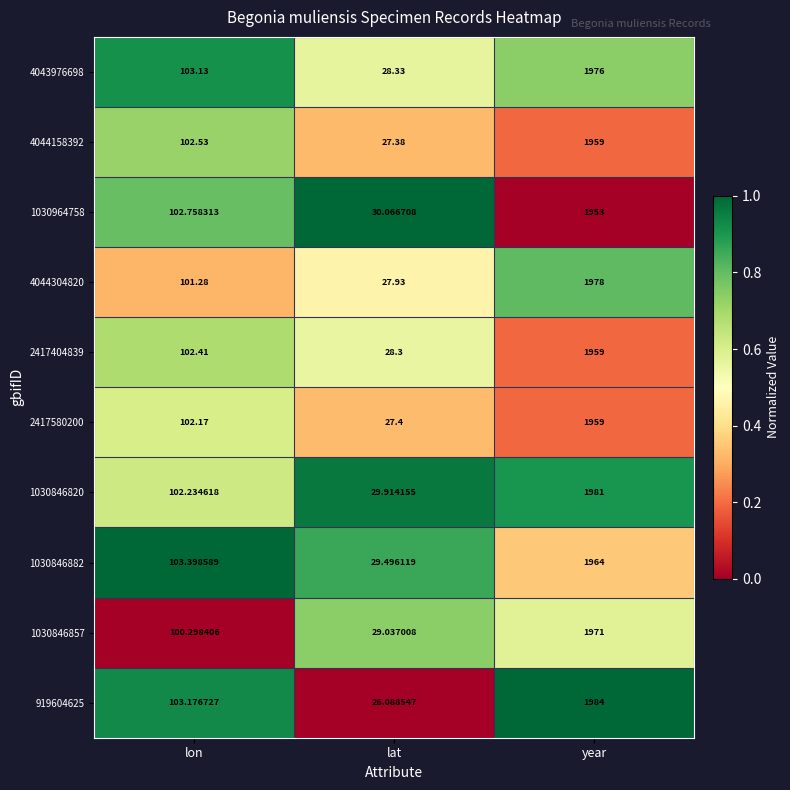

Rank the categories by 2417580200 value from highest to lowest.

year, lon, lat